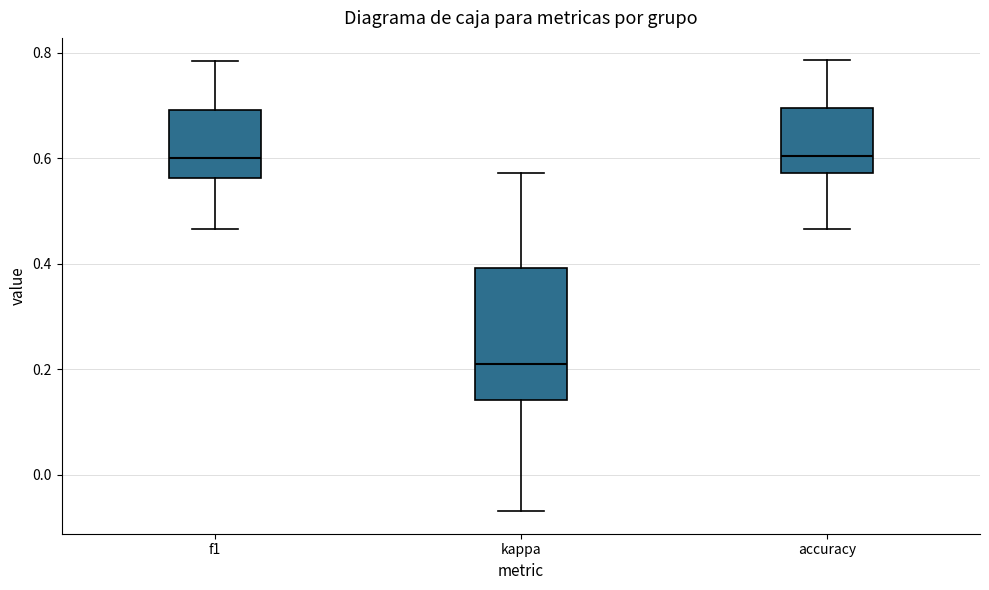

Reading left to right, read every box against the y-axis: the position of its median line, the range the box covers, and the ends of its whiskers. The values are not printed on the chart, so give them approximately, as read against the axis.

f1: median 0.60, box 0.56 to 0.70, whiskers 0.46 to 0.78
kappa: median 0.22, box 0.14 to 0.40, whiskers -0.06 to 0.58
accuracy: median 0.60, box 0.58 to 0.70, whiskers 0.46 to 0.78